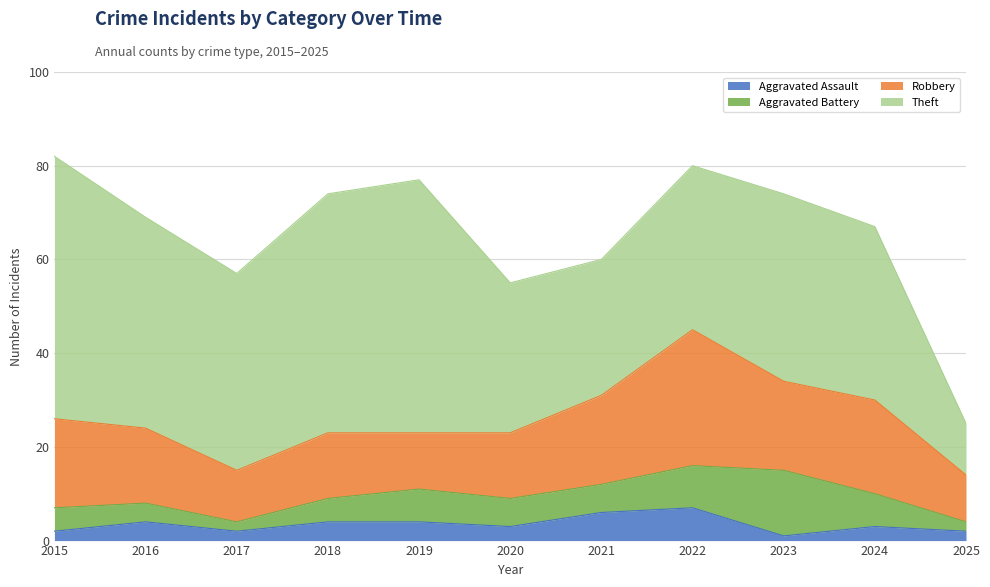

Does the chart have visible grid lines?

Yes